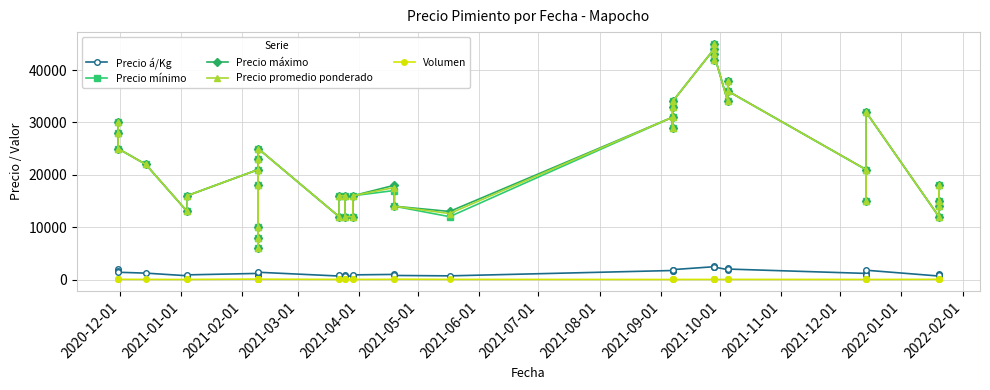

True or false: Precio máximo and Precio á/Kg cross at least once.

False